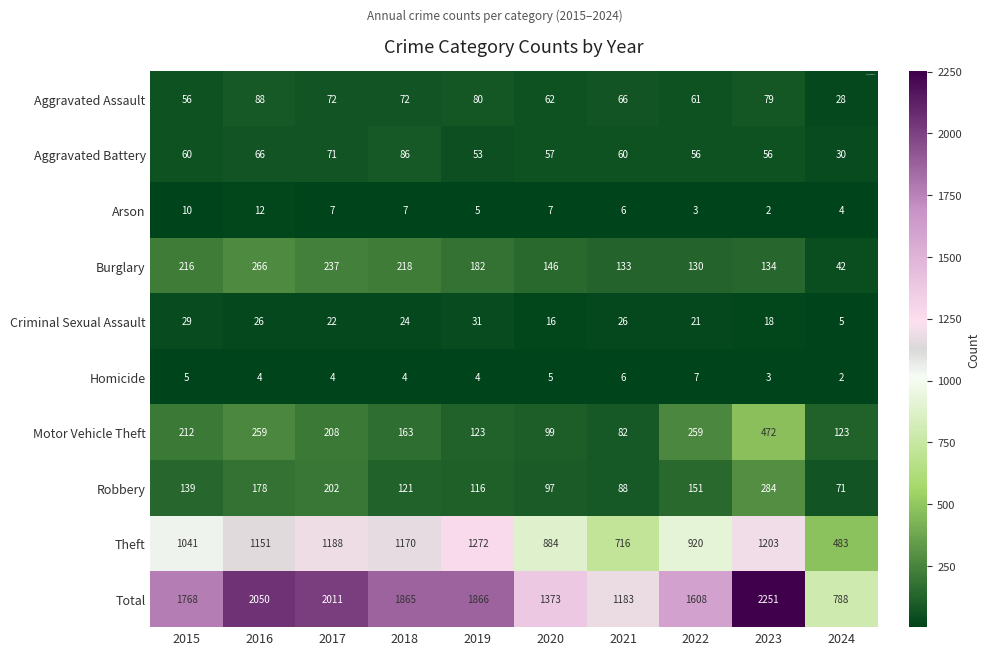

What is the sum of the Total values at 2020 and 2023?

3624